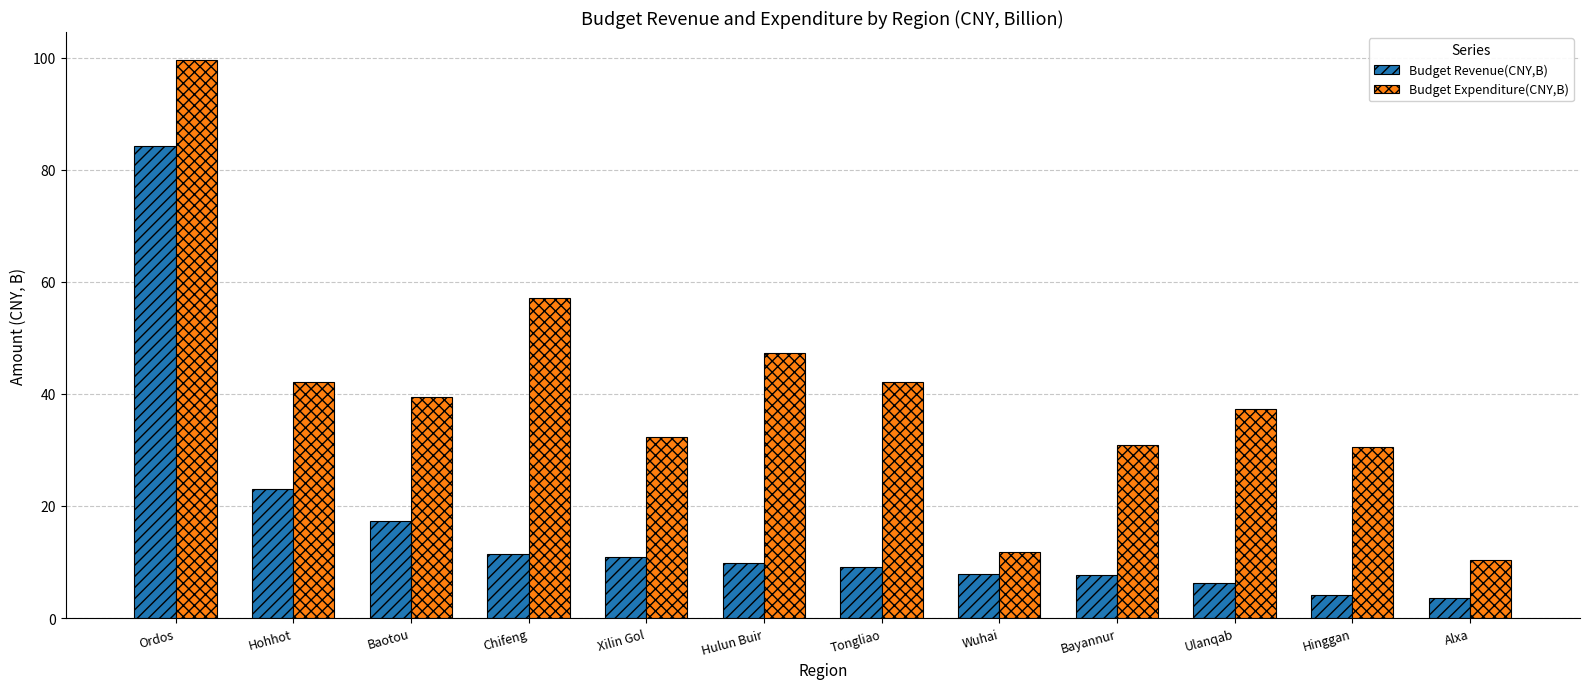

Are the bars horizontal?

No